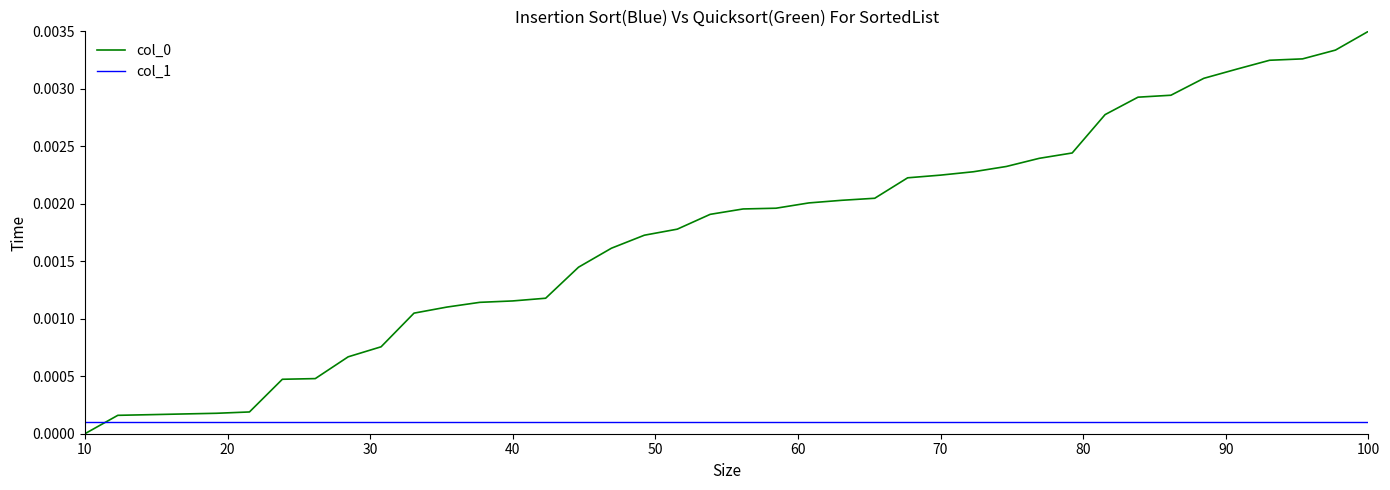

True or false: col_1 and col_0 intersect in this chart.

True